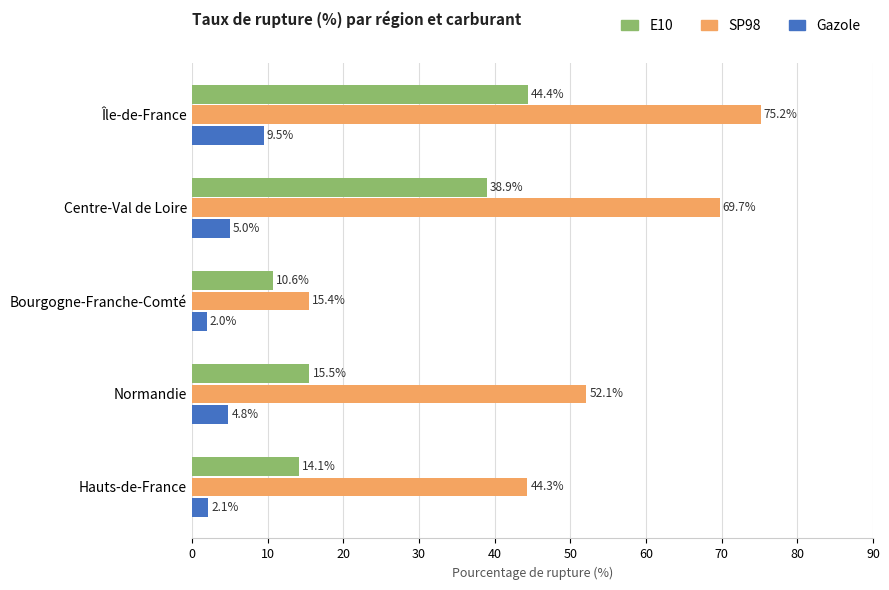

Rank the categories by SP98 value from lowest to highest.

Bourgogne-Franche-Comté, Hauts-de-France, Normandie, Centre-Val de Loire, Île-de-France